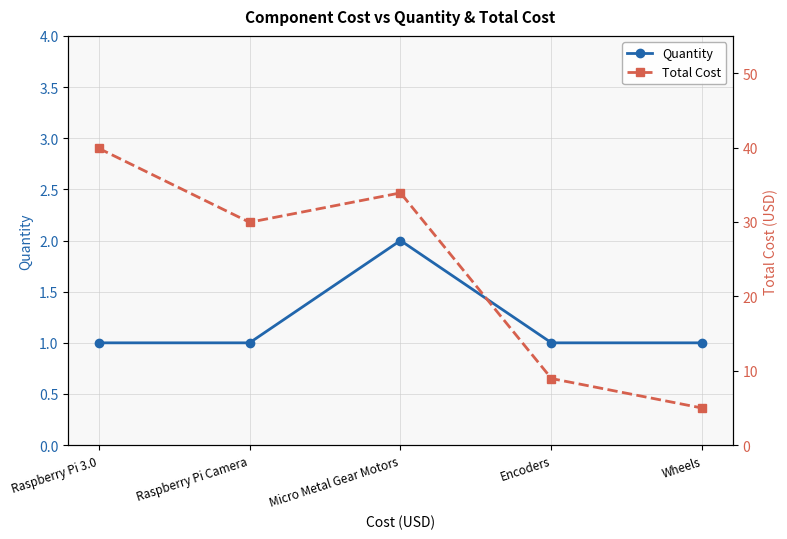

Reading left to right, transcribe all the data shown in this chart.

Quantity: Raspberry Pi 3.0=1.0	Raspberry Pi Camera=1.0	Micro Metal Gear Motors=2.0	Encoders=1.0	Wheels=1.0
Total Cost: Raspberry Pi 3.0=39.9	Raspberry Pi Camera=29.9	Micro Metal Gear Motors=33.9	Encoders=8.9	Wheels=5.0